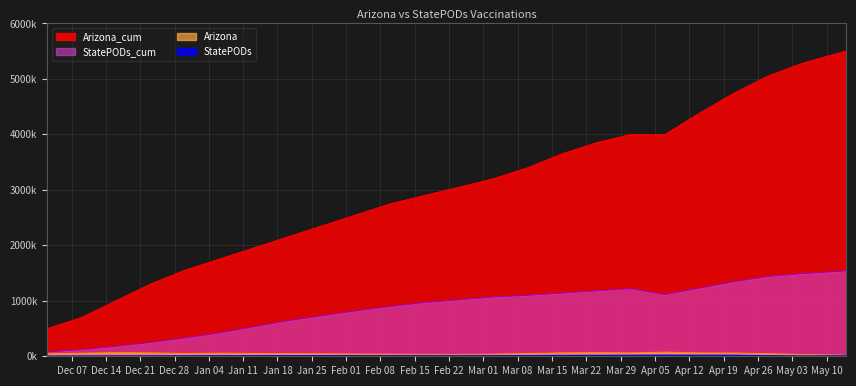

True or false: StatePODs_cum and StatePODs intersect in this chart.

False